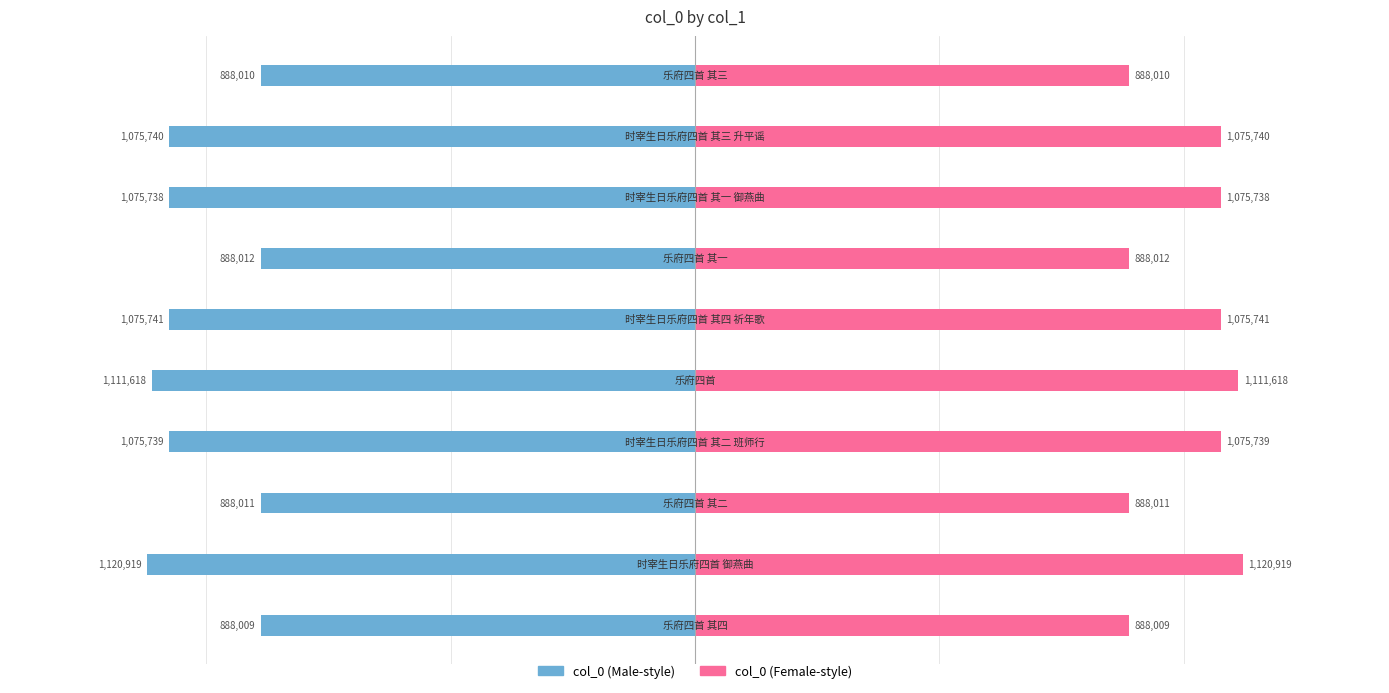

Which series has the largest total across all categories?

col_0 (right)